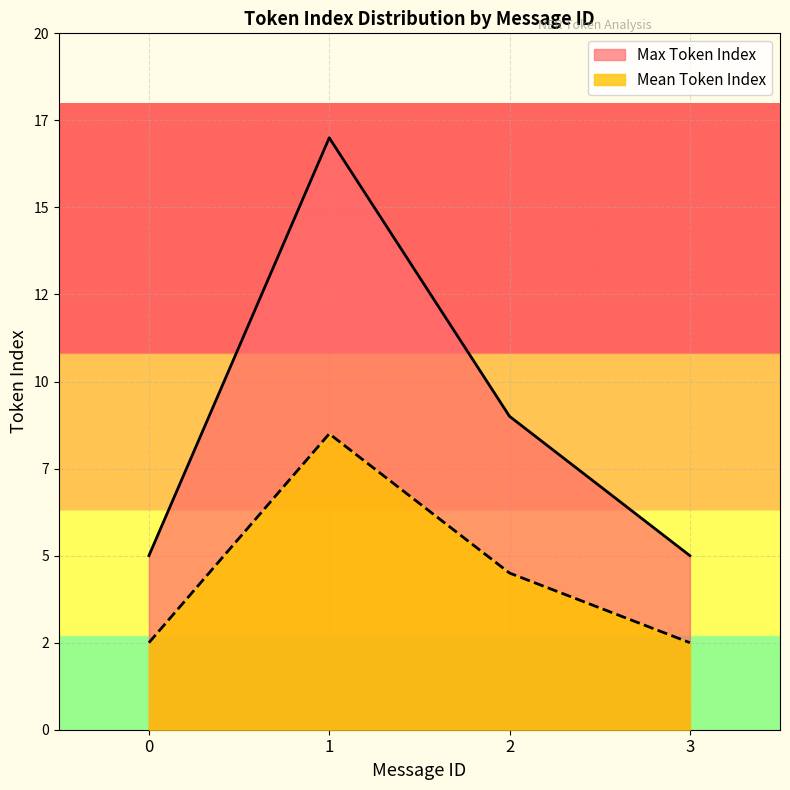

What is the greatest value displayed?

17.0